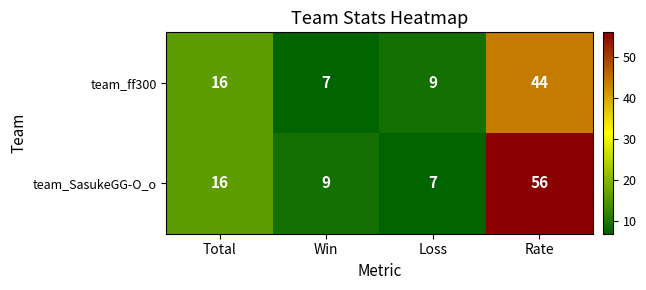

Which series has the widest spread of values?

team_SasukeGG-O_o